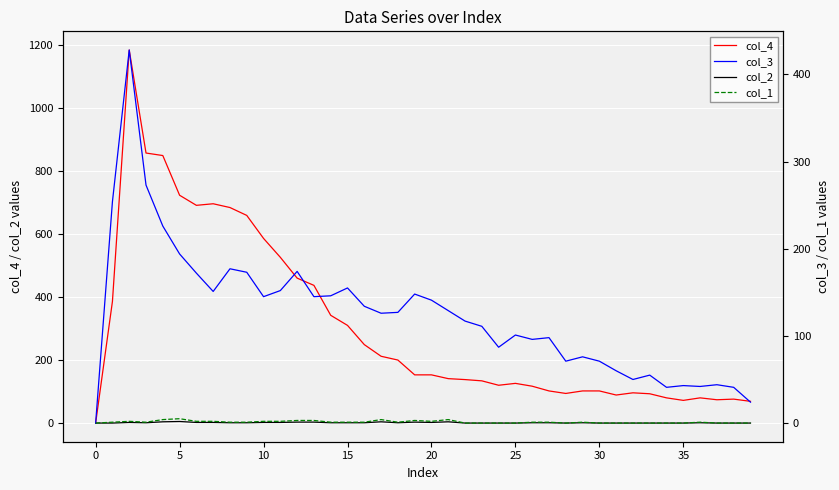

True or false: col_1 and col_2 intersect in this chart.

False